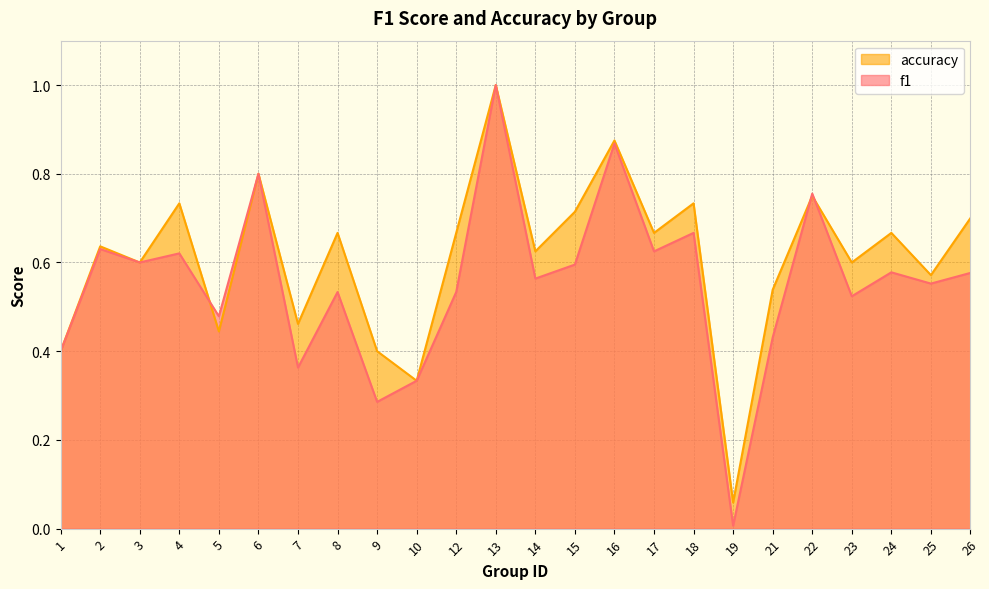

Which series changed the most between 3 and 22?

f1